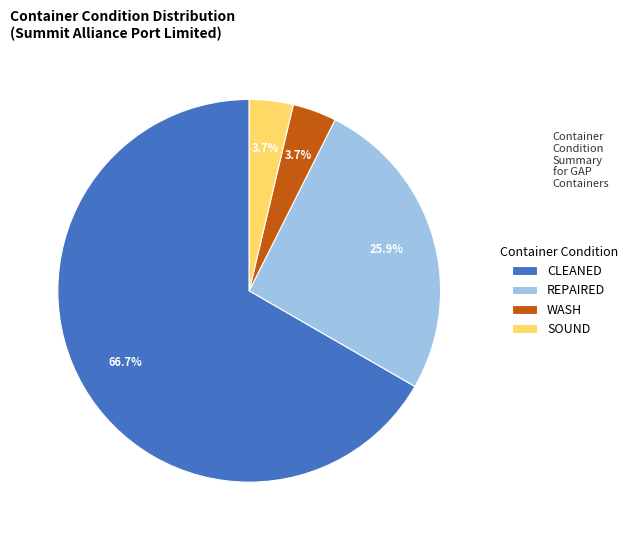

To the nearest percent, what is the difference between the largest and smallest slice percentages?

63%